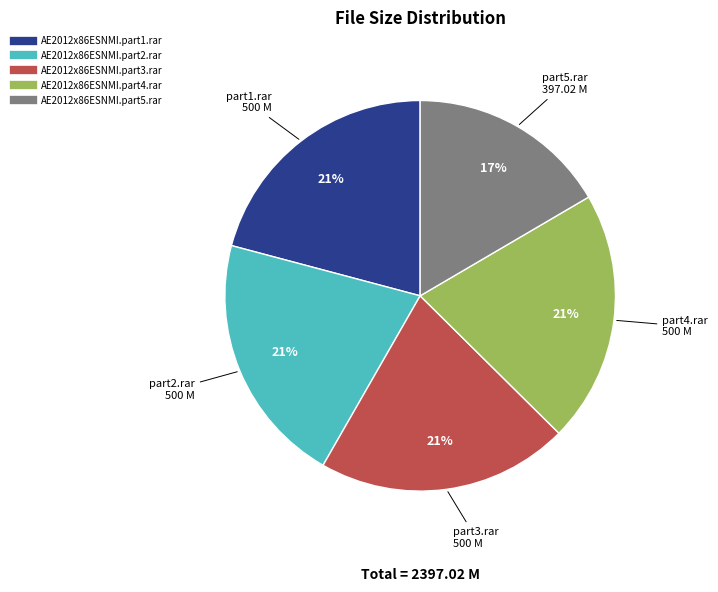

Is it true that AE2012x86ESNMI.part4.rar is 11% of the pie?

False